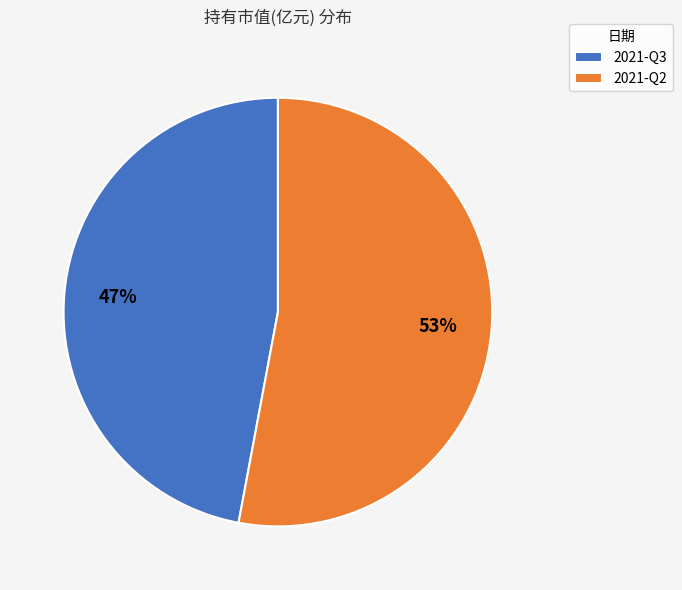

To the nearest percent, what percentage of the pie is 2021-Q2?

53%